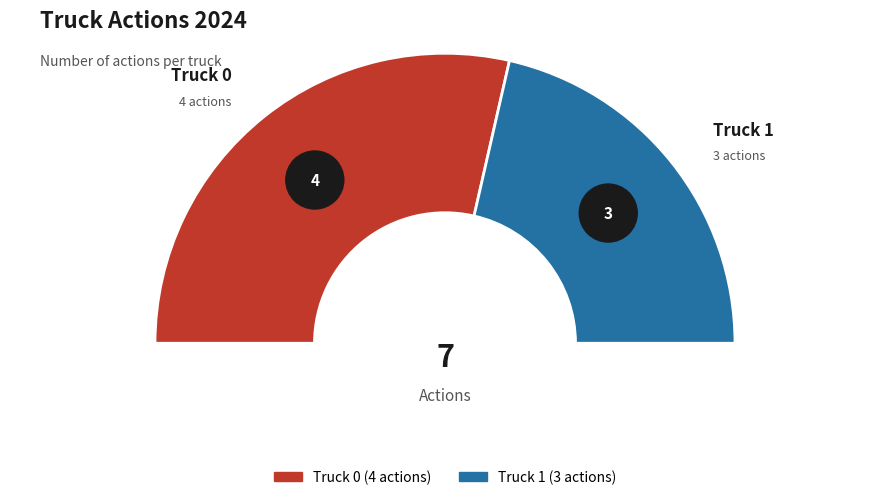

To the nearest percent, what is the average slice percentage?

50%